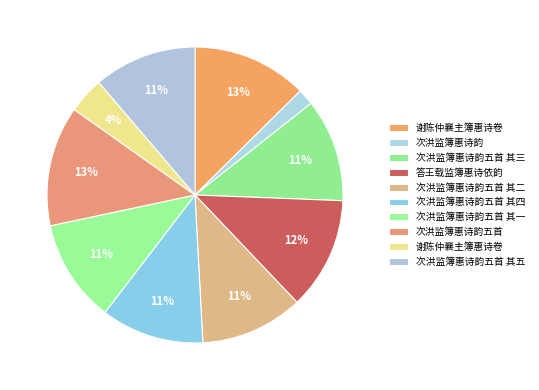

Which category has the smallest portion of the pie?

次洪监簿惠诗韵